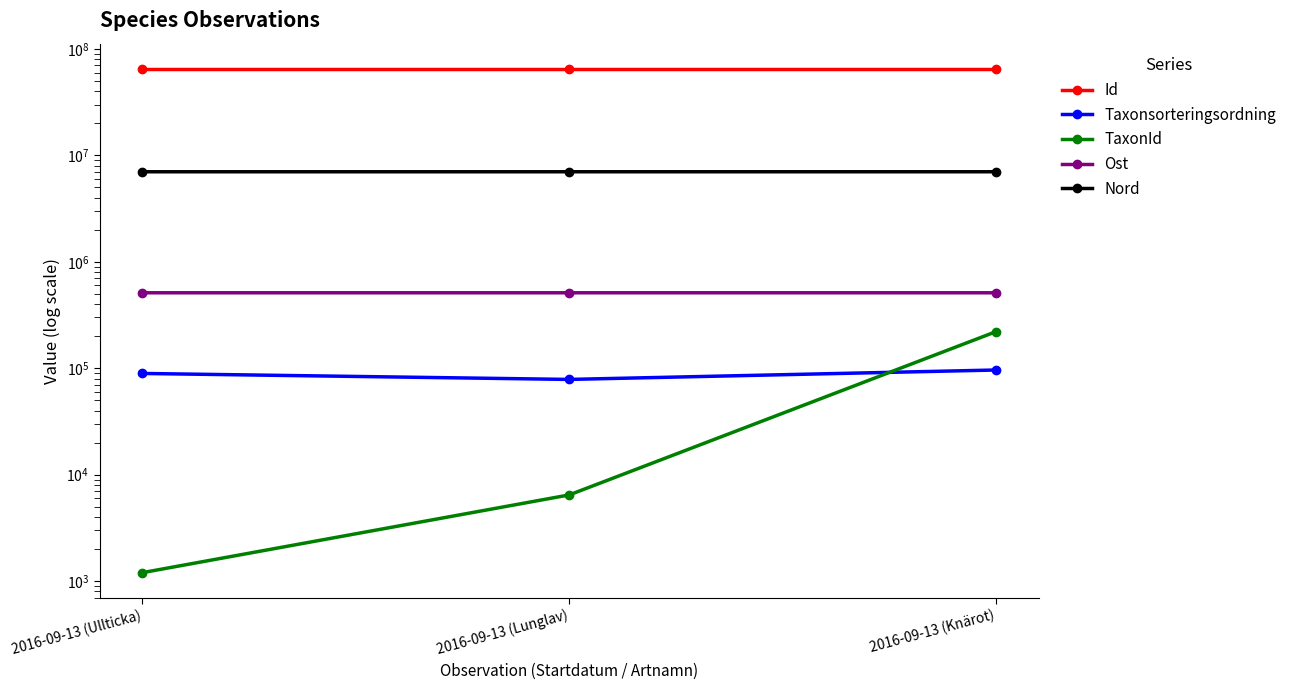

True or false: Id has a value of 37357110.2 at 2016-09-13 (Knärot).

False